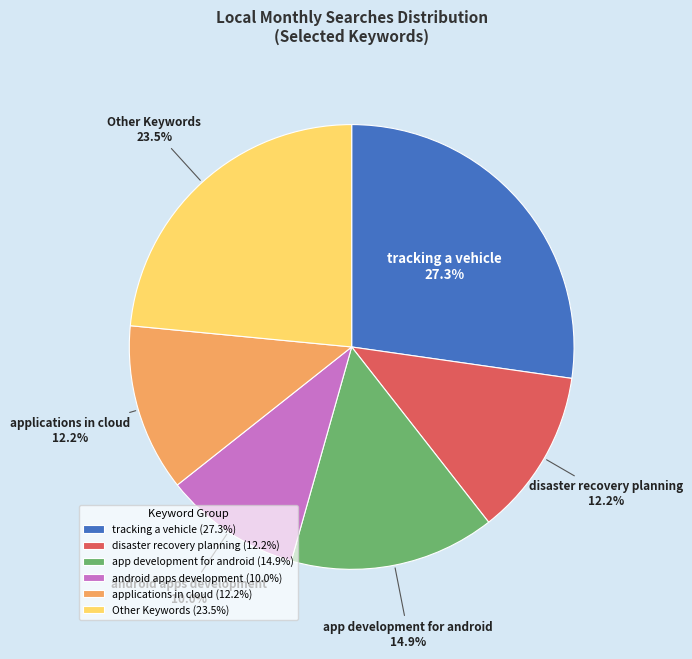

Which category has the biggest portion of the pie?

tracking a vehicle (27.3%)